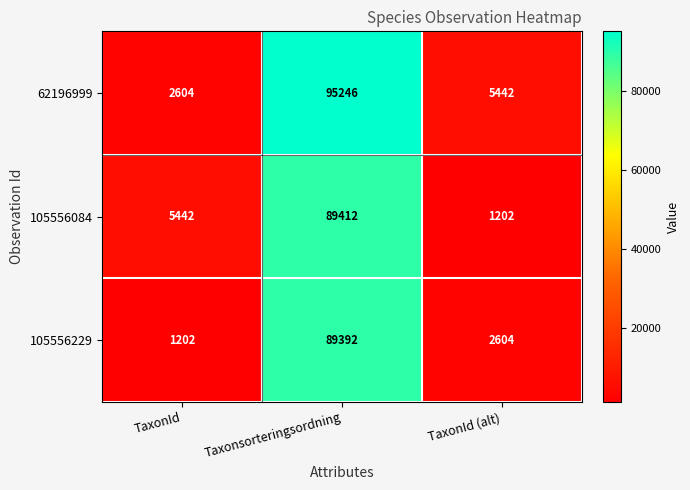

What is the total value across all series at TaxonId (alt)?

9248